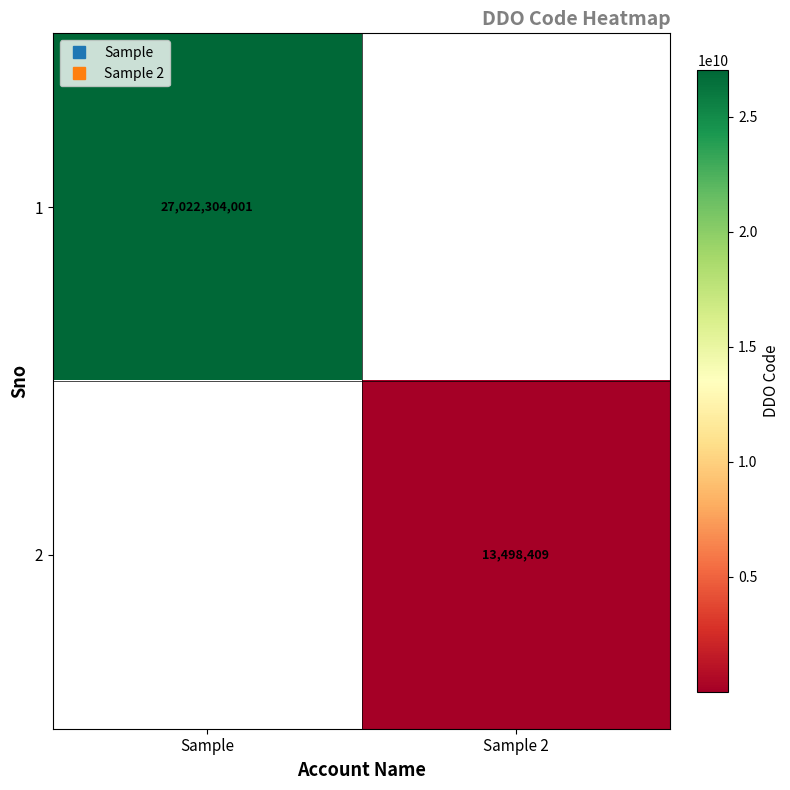

How many data points does each series have?

2